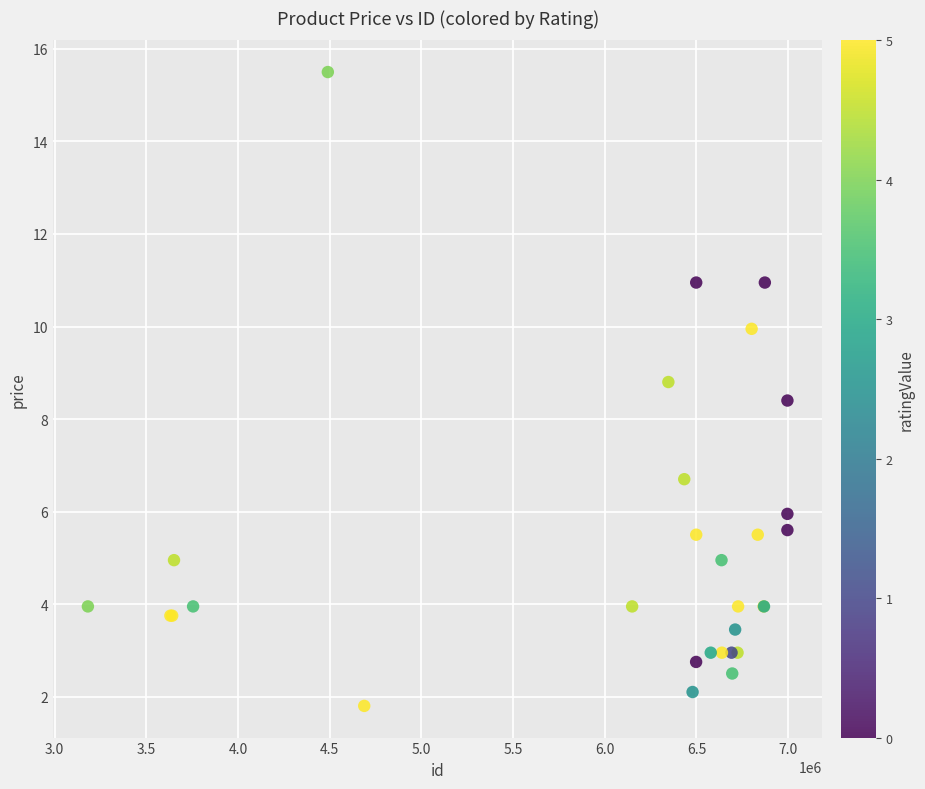

What Y value in the scatter plot is closest to 8?

8.4